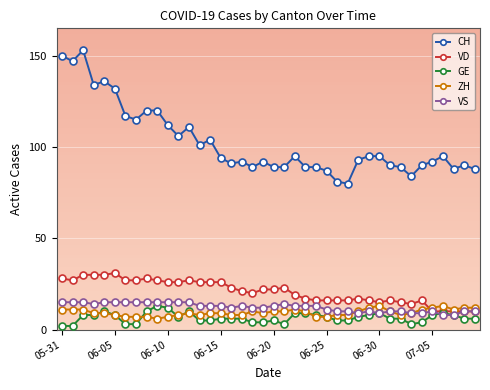

Reading right to left, what are all the values shown in this chart?

CH: 88	90	88	95	92	90	84	89	90	95	95	93	80	81	87	89	89	95	89	89	92	89	92	91	94	104	101	111	106	112	120	120	115	117	132	136	134	153	147	150
VD: 10	10	10	10	10	16	14	15	16	15	16	17	16	16	16	16	17	19	23	22	22	20	21	23	26	26	26	27	26	26	27	28	27	27	31	30	30	30	27	28
GE: 6	6	8	9	8	4	3	6	6	9	8	7	5	5	7	8	9	9	3	5	4	4	6	6	6	5	5	10	7	12	13	10	3	3	8	10	8	8	2	2
ZH: 12	12	11	13	12	11	9	8	10	13	12	10	8	8	7	7	10	11	10	10	9	10	8	8	9	9	8	9	8	7	6	7	7	7	8	9	9	11	11	11
VS: 10	10	8	8	10	9	9	10	10	9	10	9	10	10	11	13	13	13	14	13	12	12	13	12	13	13	13	15	15	15	15	15	15	15	15	15	14	15	15	15